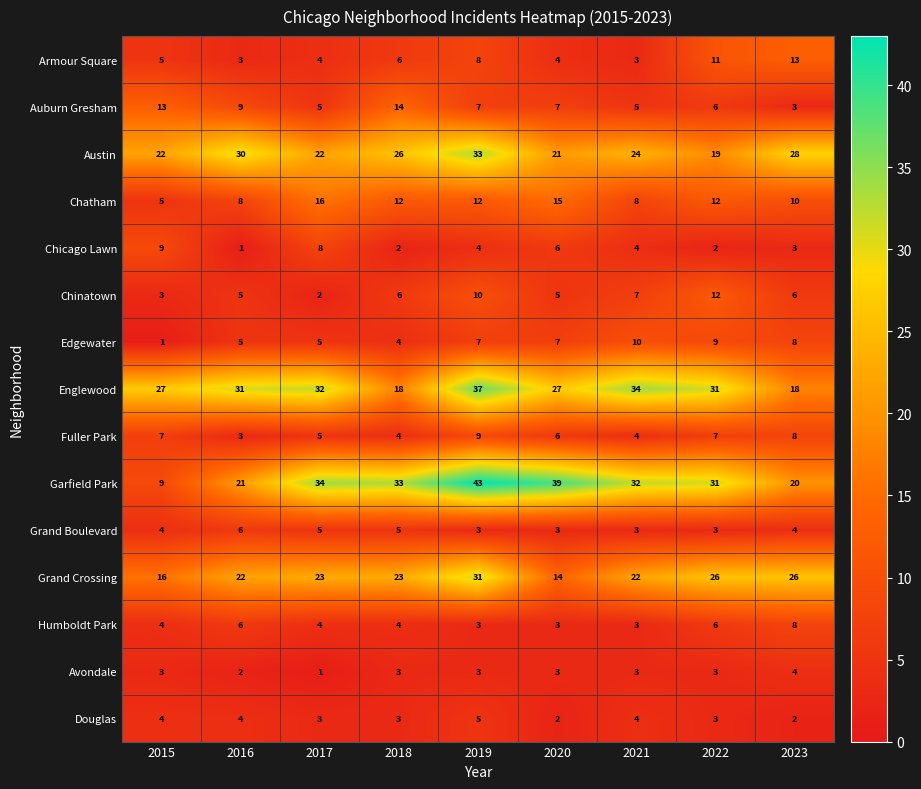

What is the smallest value displayed?

1